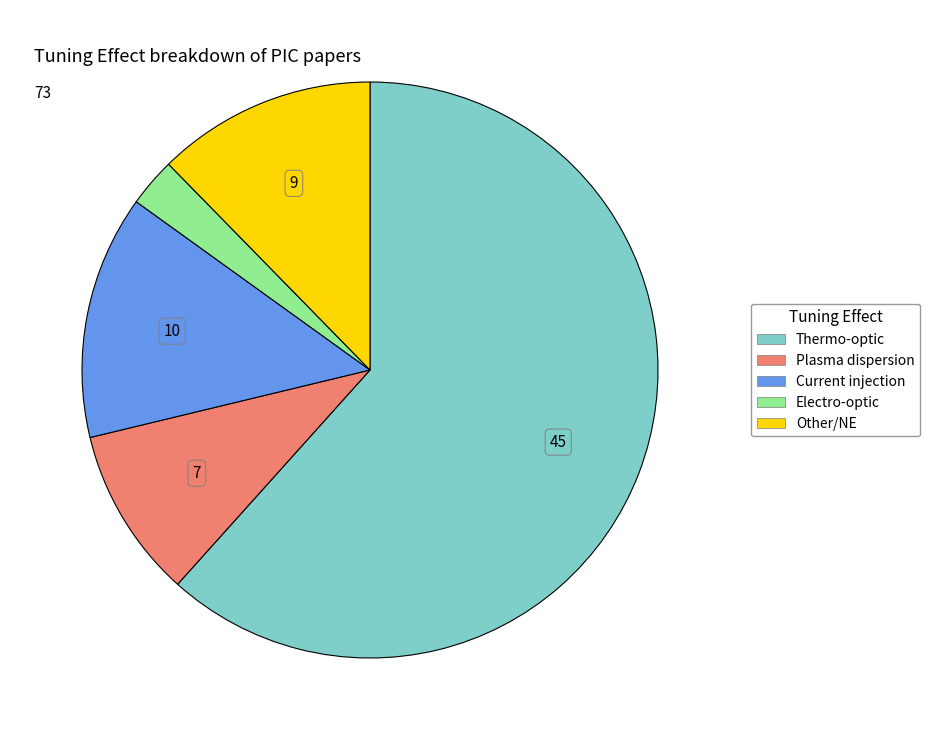

What is the ratio of the value at Thermo-optic to the value at Plasma dispersion?

6.4